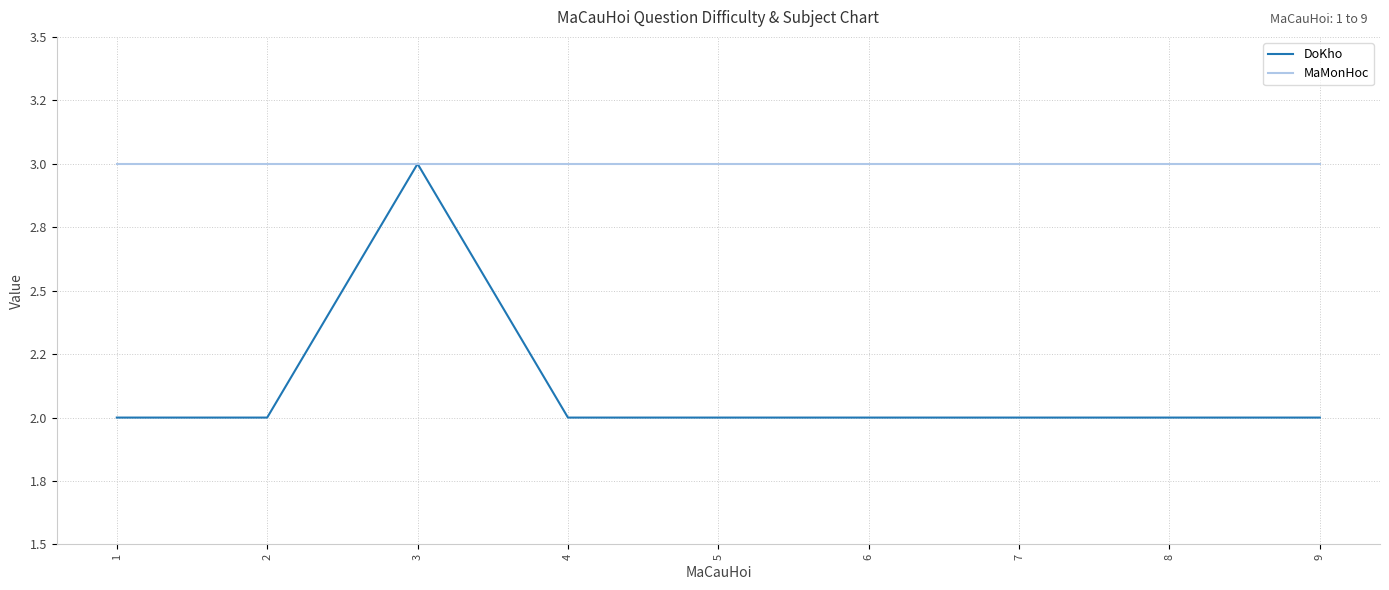

What are all the series names shown in the legend?

DoKho, MaMonHoc